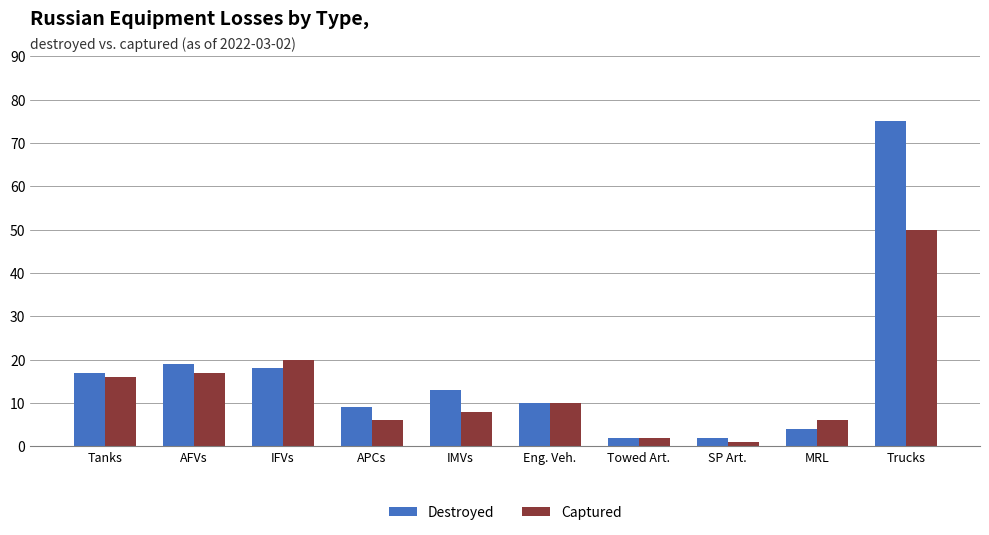

The value of Captured at Eng. Veh. is 7. True or false?

False